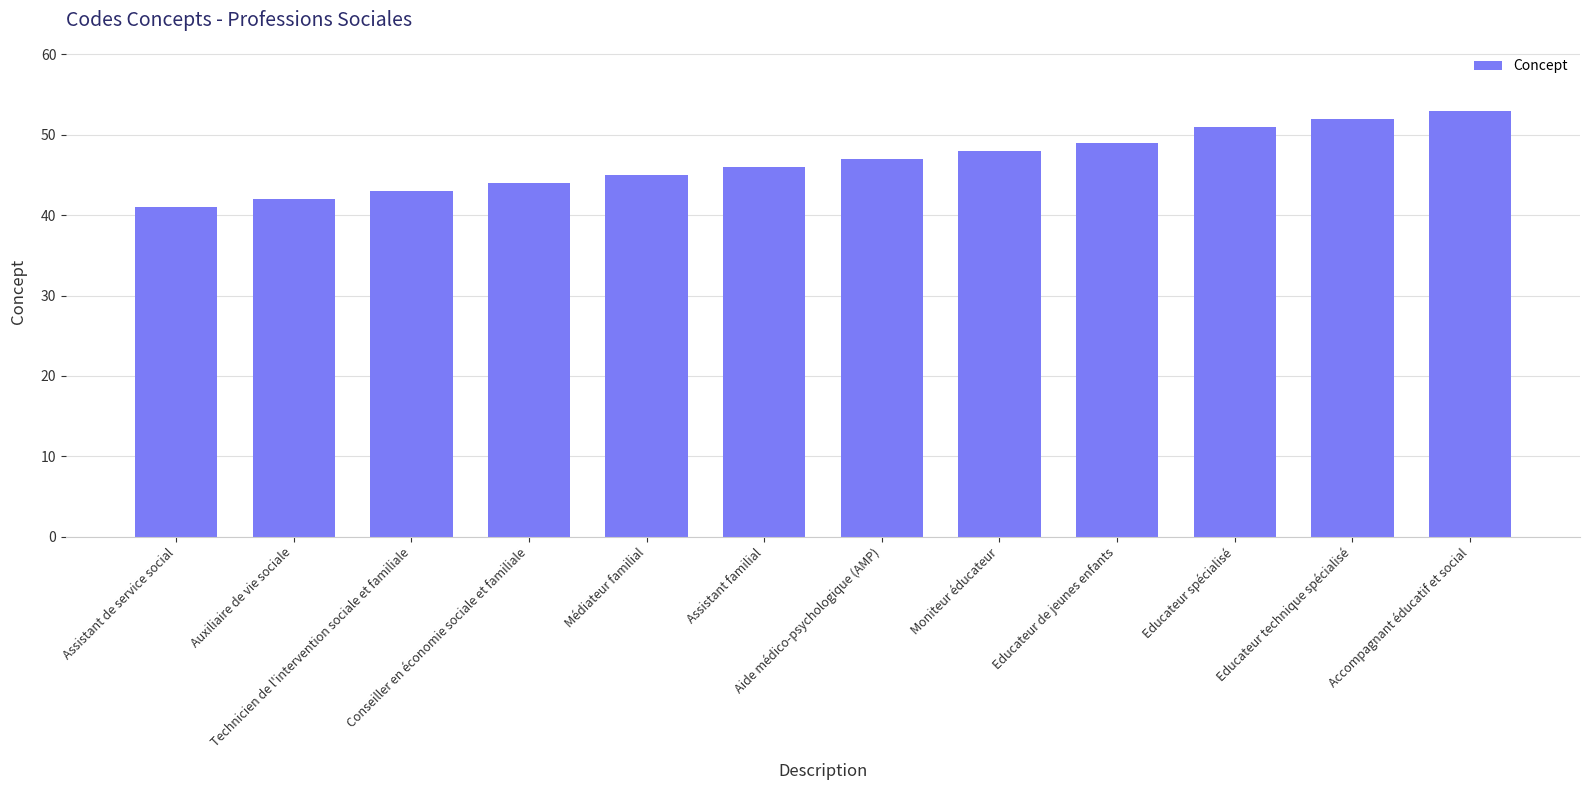

Does the chart contain stacked bars?

No